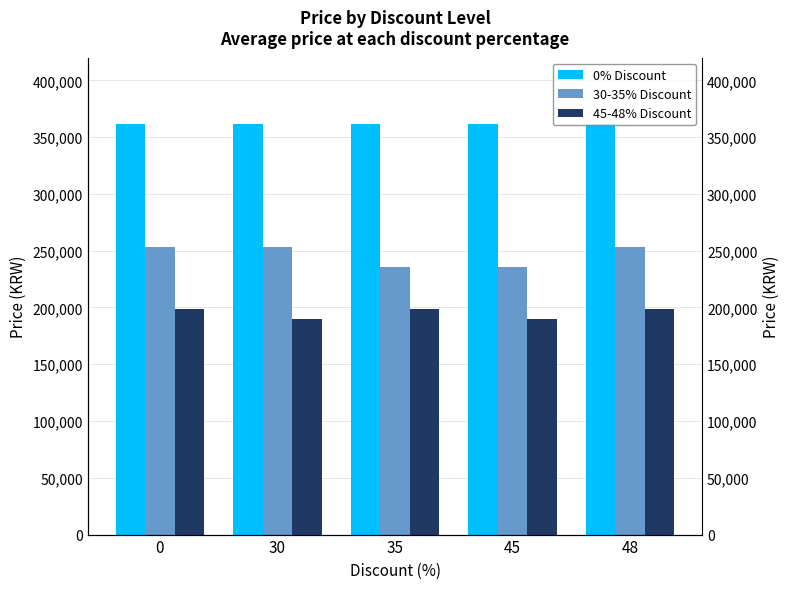

True or false: 0% Discount has a value of 362000 at 45.

True